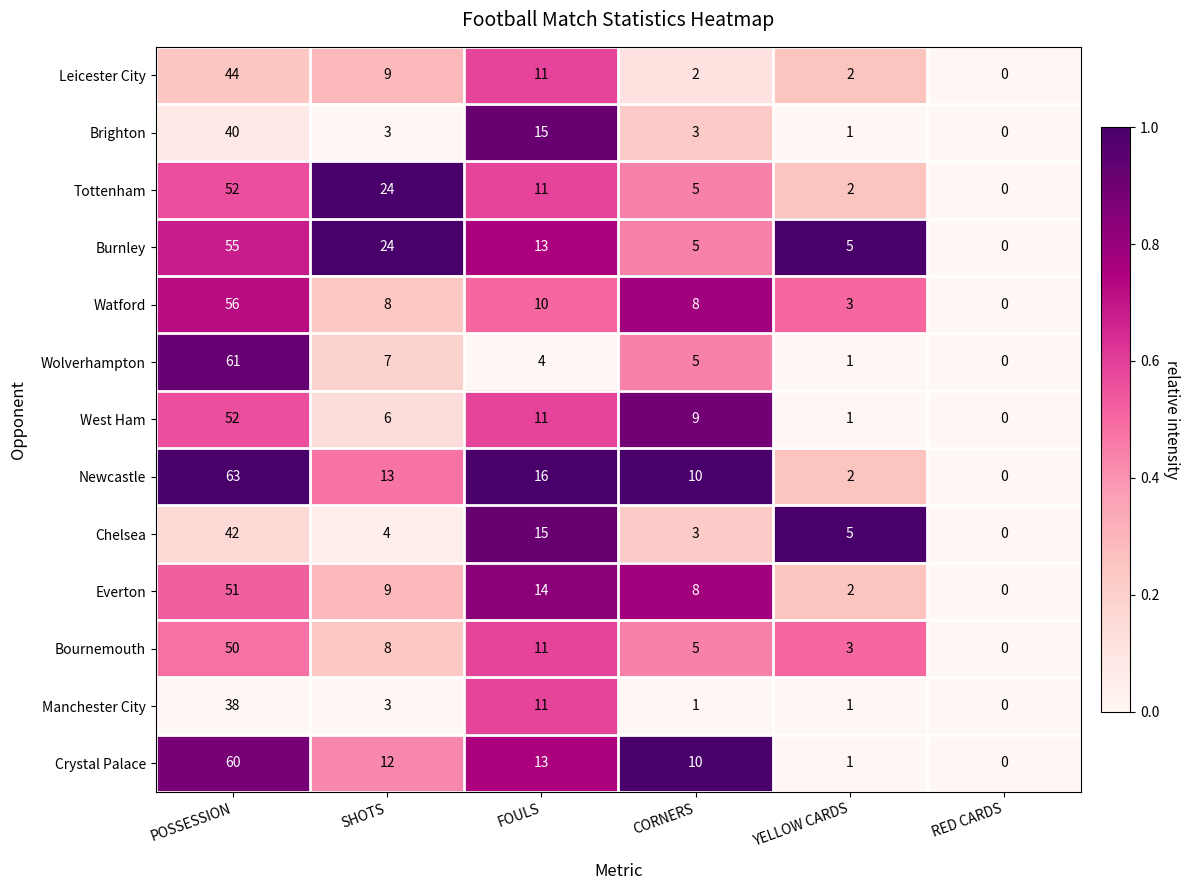

At which category does the chart reach its peak across all series?

POSSESSION